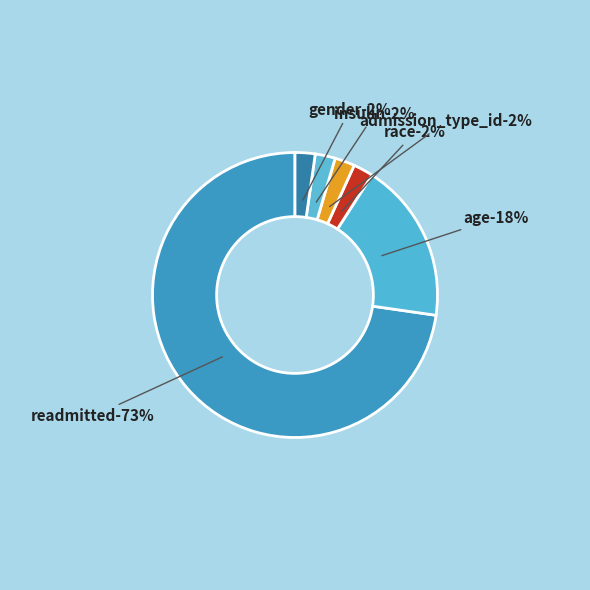

To the nearest percent, what portion does admission_type_id represent?

2%